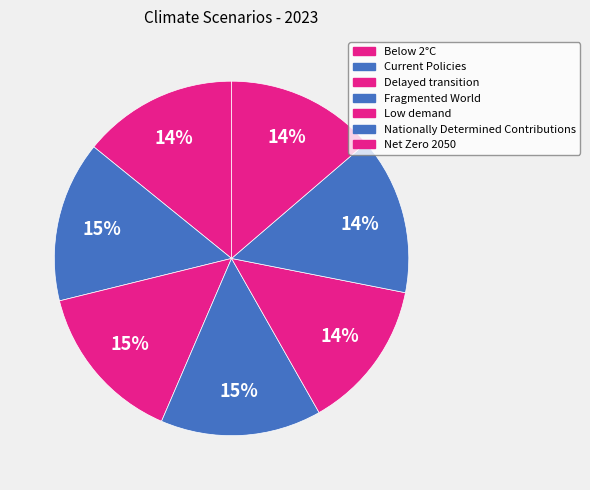

To the nearest percent, what is the difference between the largest and smallest slice percentages?

1%